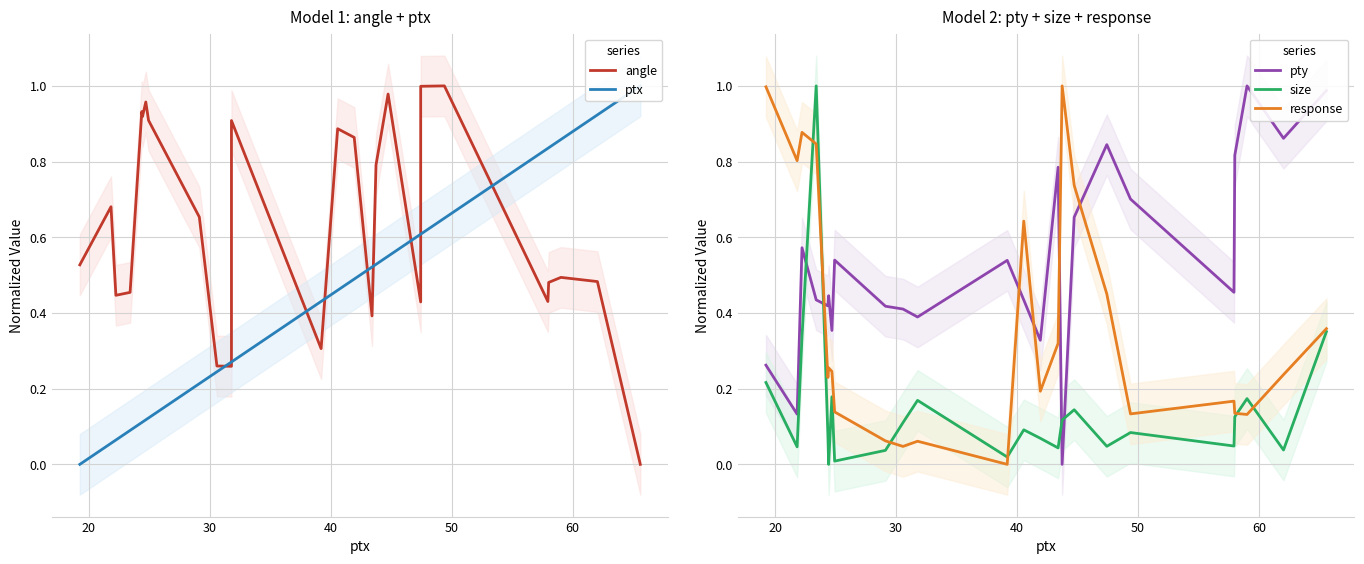

How many values in the size series exceed 0?

25